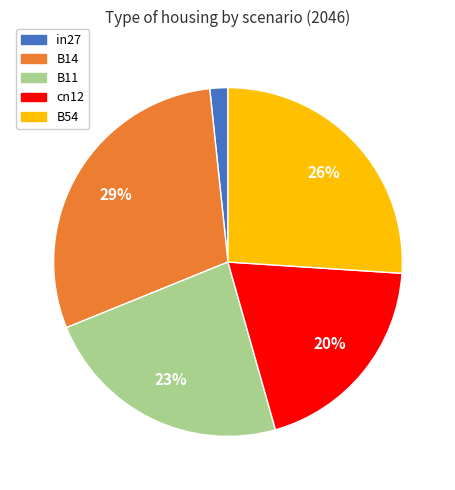

Count the number of slices in the pie.

5